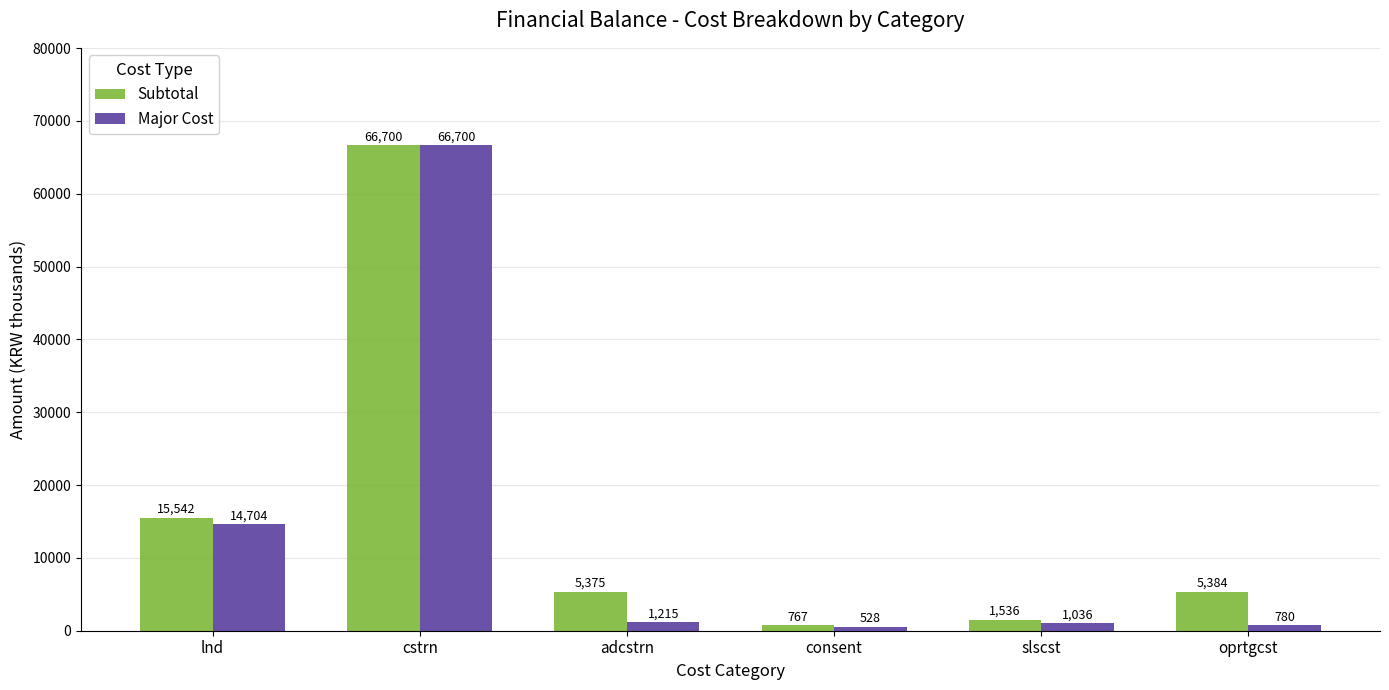

Rank the categories by Major Cost value from lowest to highest.

consent, oprtgcst, slscst, adcstrn, lnd, cstrn